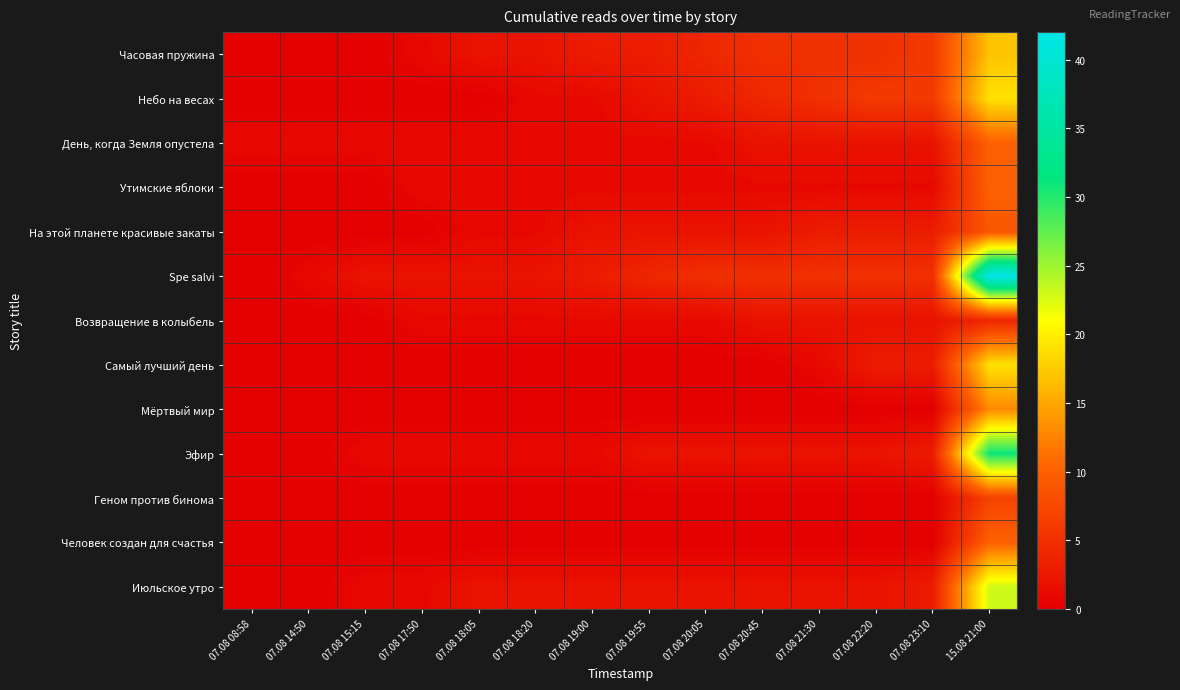

Reading left to right, what are all the values shown in this chart?

Часовая пружина: 07.08 08:58=0	07.08 14:50=0	07.08 15:15=0	07.08 17:50=1	07.08 18:05=2	07.08 18:20=2	07.08 19:00=3	07.08 19:55=3	07.08 20:05=4	07.08 20:45=5	07.08 21:30=5	07.08 22:20=5	07.08 23:10=6	15.08 21:00=17
Небо на весах: 07.08 08:58=0	07.08 14:50=0	07.08 15:15=0	07.08 17:50=0	07.08 18:05=0	07.08 18:20=1	07.08 19:00=1	07.08 19:55=2	07.08 20:05=3	07.08 20:45=4	07.08 21:30=5	07.08 22:20=6	07.08 23:10=6	15.08 21:00=19
День, когда Земля опустела: 07.08 08:58=1	07.08 14:50=1	07.08 15:15=1	07.08 17:50=1	07.08 18:05=1	07.08 18:20=1	07.08 19:00=1	07.08 19:55=1	07.08 20:05=1	07.08 20:45=2	07.08 21:30=2	07.08 22:20=2	07.08 23:10=2	15.08 21:00=10
Утимские яблоки: 07.08 08:58=0	07.08 14:50=0	07.08 15:15=0	07.08 17:50=1	07.08 18:05=1	07.08 18:20=1	07.08 19:00=1	07.08 19:55=1	07.08 20:05=1	07.08 20:45=1	07.08 21:30=1	07.08 22:20=1	07.08 23:10=1	15.08 21:00=10
На этой планете красивые закаты: 07.08 08:58=0	07.08 14:50=0	07.08 15:15=0	07.08 17:50=0	07.08 18:05=1	07.08 18:20=1	07.08 19:00=2	07.08 19:55=2	07.08 20:05=2	07.08 20:45=2	07.08 21:30=3	07.08 22:20=3	07.08 23:10=3	15.08 21:00=9
Spe salvi: 07.08 08:58=0	07.08 14:50=1	07.08 15:15=2	07.08 17:50=2	07.08 18:05=2	07.08 18:20=2	07.08 19:00=3	07.08 19:55=4	07.08 20:05=5	07.08 20:45=5	07.08 21:30=5	07.08 22:20=5	07.08 23:10=5	15.08 21:00=42
Возвращение в колыбель: 07.08 08:58=0	07.08 14:50=0	07.08 15:15=0	07.08 17:50=1	07.08 18:05=1	07.08 18:20=1	07.08 19:00=1	07.08 19:55=1	07.08 20:05=1	07.08 20:45=2	07.08 21:30=2	07.08 22:20=2	07.08 23:10=2	15.08 21:00=4
Самый лучший день: 07.08 08:58=0	07.08 14:50=0	07.08 15:15=0	07.08 17:50=0	07.08 18:05=0	07.08 18:20=0	07.08 19:00=0	07.08 19:55=0	07.08 20:05=0	07.08 20:45=0	07.08 21:30=1	07.08 22:20=3	07.08 23:10=3	15.08 21:00=19
Мёртвый мир: 07.08 08:58=0	07.08 14:50=0	07.08 15:15=0	07.08 17:50=0	07.08 18:05=0	07.08 18:20=0	07.08 19:00=0	07.08 19:55=0	07.08 20:05=0	07.08 20:45=0	07.08 21:30=0	07.08 22:20=0	07.08 23:10=0	15.08 21:00=13
Эфир: 07.08 08:58=0	07.08 14:50=0	07.08 15:15=1	07.08 17:50=1	07.08 18:05=1	07.08 18:20=1	07.08 19:00=1	07.08 19:55=2	07.08 20:05=2	07.08 20:45=2	07.08 21:30=2	07.08 22:20=2	07.08 23:10=3	15.08 21:00=31
Геном против бинома: 07.08 08:58=0	07.08 14:50=0	07.08 15:15=0	07.08 17:50=0	07.08 18:05=0	07.08 18:20=0	07.08 19:00=0	07.08 19:55=0	07.08 20:05=0	07.08 20:45=0	07.08 21:30=0	07.08 22:20=0	07.08 23:10=0	15.08 21:00=7
Человек создан для счастья: 07.08 08:58=0	07.08 14:50=0	07.08 15:15=0	07.08 17:50=0	07.08 18:05=0	07.08 18:20=0	07.08 19:00=0	07.08 19:55=0	07.08 20:05=0	07.08 20:45=0	07.08 21:30=0	07.08 22:20=0	07.08 23:10=0	15.08 21:00=10
Июльское утро: 07.08 08:58=0	07.08 14:50=0	07.08 15:15=1	07.08 17:50=1	07.08 18:05=2	07.08 18:20=2	07.08 19:00=2	07.08 19:55=2	07.08 20:05=2	07.08 20:45=2	07.08 21:30=2	07.08 22:20=2	07.08 23:10=3	15.08 21:00=23